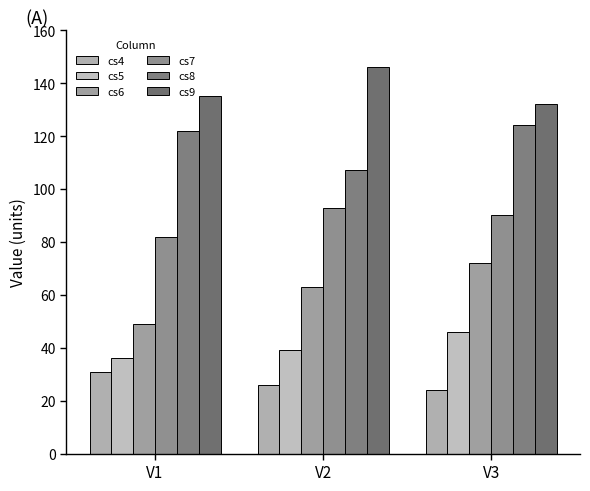

How many groups of bars are there?

3